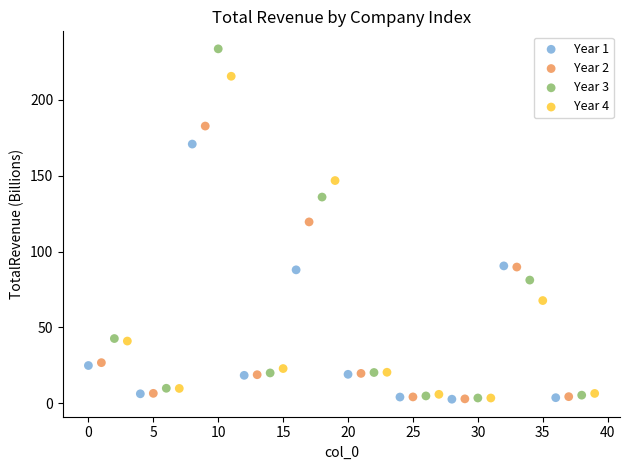

Which series contains the highest Y value?

Year 3